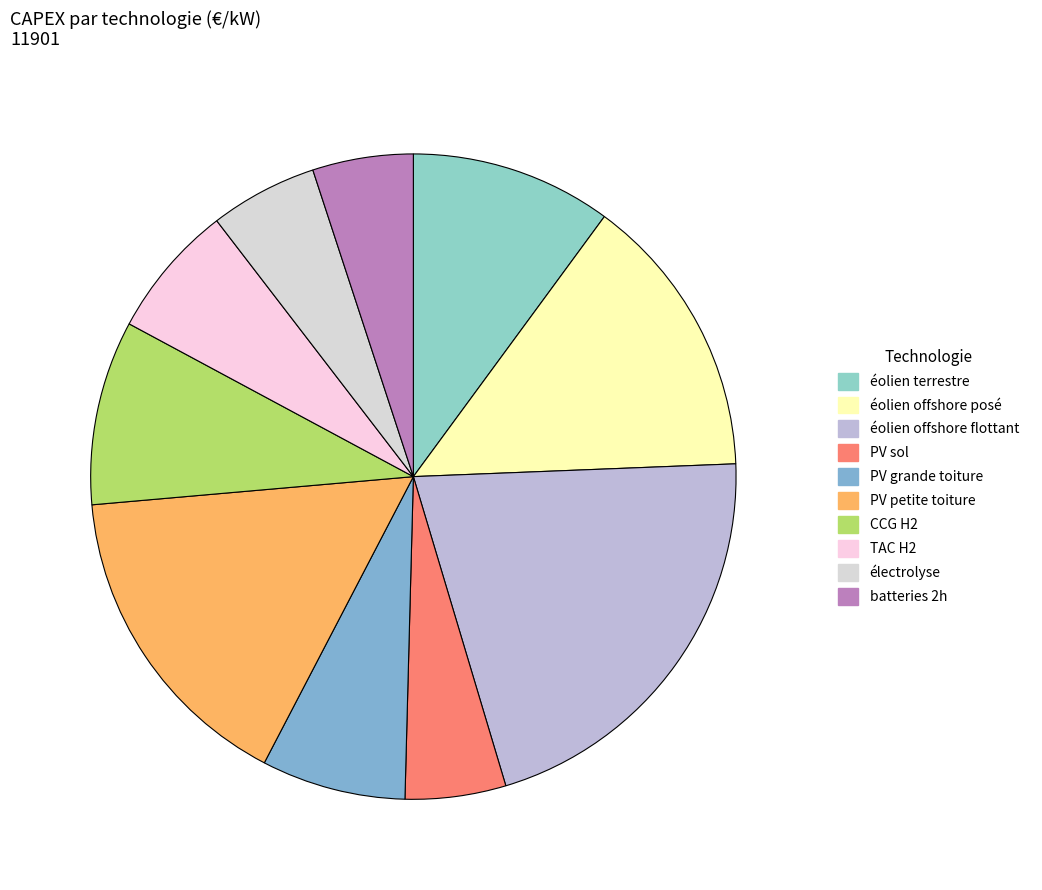

Is there a majority slice in this chart?

No